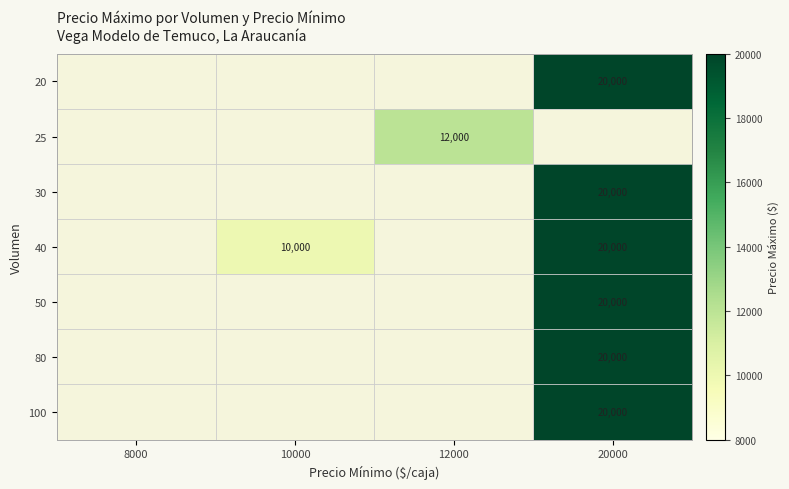

The 80 series shows 27261.7 at 20000. True or false?

False